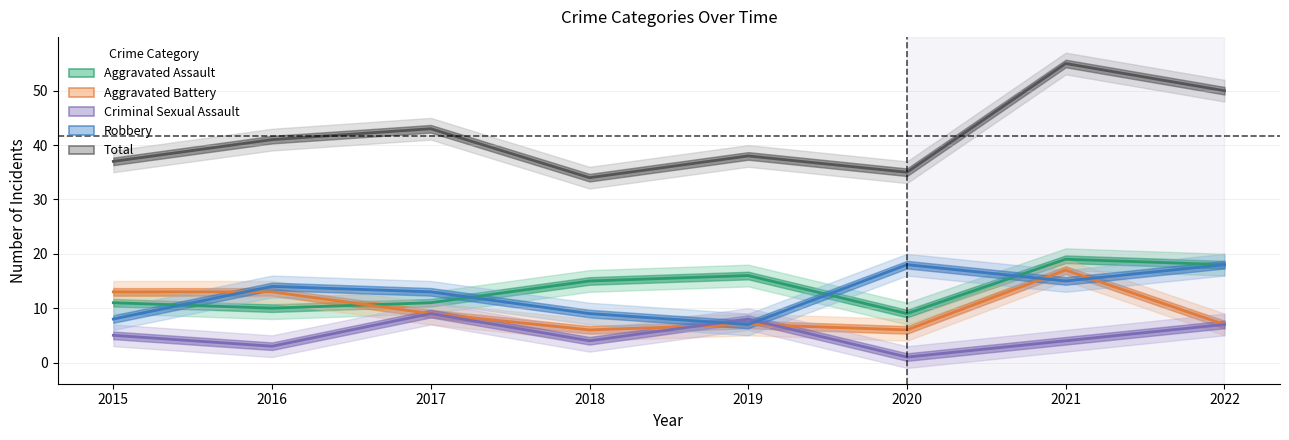

Which series has the widest spread of values?

Total